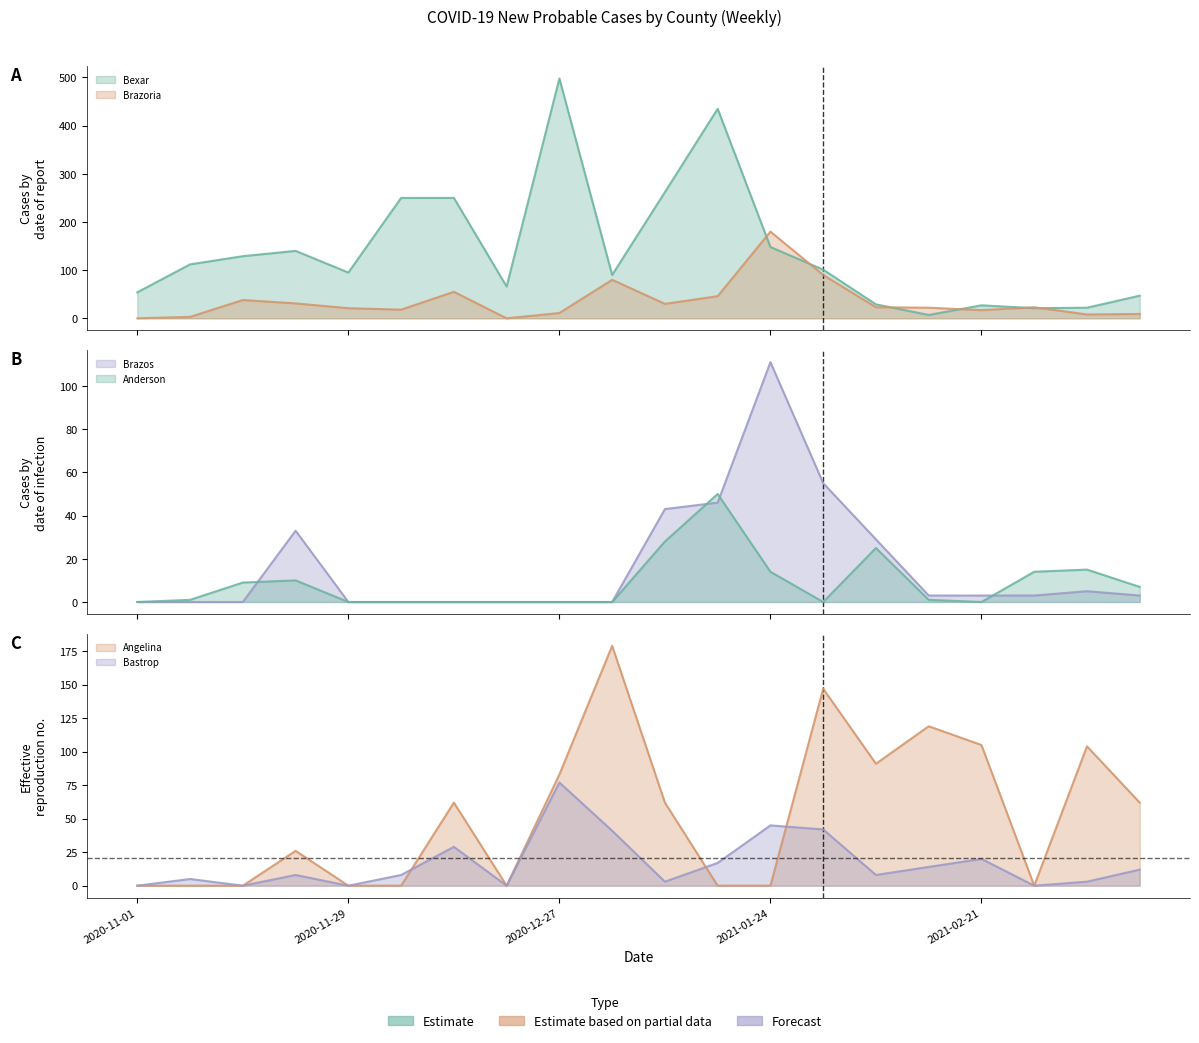

Reading left to right, list all the values displayed in this chart.

Bexar: 2020-11-01=54	2020-11-08=112	2020-11-15=129	2020-11-22=140	2020-11-29=95	2020-12-06=250	2020-12-13=250	2020-12-20=66	2020-12-27=498	2021-01-03=90	2021-01-10=262	2021-01-17=435	2021-01-24=148	2021-01-31=101	2021-02-07=29	2021-02-14=7	2021-02-21=27	2021-02-28=21	2021-03-07=22	2021-03-14=47
Brazoria: 2020-11-01=0	2020-11-08=3	2020-11-15=38	2020-11-22=31	2020-11-29=21	2020-12-06=18	2020-12-13=55	2020-12-20=0	2020-12-27=11	2021-01-03=80	2021-01-10=30	2021-01-17=46	2021-01-24=180	2021-01-31=90	2021-02-07=23	2021-02-14=22	2021-02-21=17	2021-02-28=23	2021-03-07=8	2021-03-14=9
Brazos: 2020-11-01=0	2020-11-08=0	2020-11-15=0	2020-11-22=33	2020-11-29=0	2020-12-06=0	2020-12-13=0	2020-12-20=0	2020-12-27=0	2021-01-03=0	2021-01-10=43	2021-01-17=46	2021-01-24=111	2021-01-31=55	2021-02-07=29	2021-02-14=3	2021-02-21=3	2021-02-28=3	2021-03-07=5	2021-03-14=3
Anderson: 2020-11-01=0	2020-11-08=1	2020-11-15=9	2020-11-22=10	2020-11-29=0	2020-12-06=0	2020-12-13=0	2020-12-20=0	2020-12-27=0	2021-01-03=0	2021-01-10=28	2021-01-17=50	2021-01-24=14	2021-01-31=0	2021-02-07=25	2021-02-14=1	2021-02-21=0	2021-02-28=14	2021-03-07=15	2021-03-14=7
Angelina: 2020-11-01=0	2020-11-08=0	2020-11-15=0	2020-11-22=26	2020-11-29=0	2020-12-06=0	2020-12-13=62	2020-12-20=0	2020-12-27=83	2021-01-03=179	2021-01-10=62	2021-01-17=0	2021-01-24=0	2021-01-31=147	2021-02-07=91	2021-02-14=119	2021-02-21=105	2021-02-28=0	2021-03-07=104	2021-03-14=62
Bastrop: 2020-11-01=0	2020-11-08=5	2020-11-15=0	2020-11-22=8	2020-11-29=0	2020-12-06=8	2020-12-13=29	2020-12-20=0	2020-12-27=77	2021-01-03=41	2021-01-10=3	2021-01-17=17	2021-01-24=45	2021-01-31=42	2021-02-07=8	2021-02-14=14	2021-02-21=20	2021-02-28=0	2021-03-07=3	2021-03-14=12